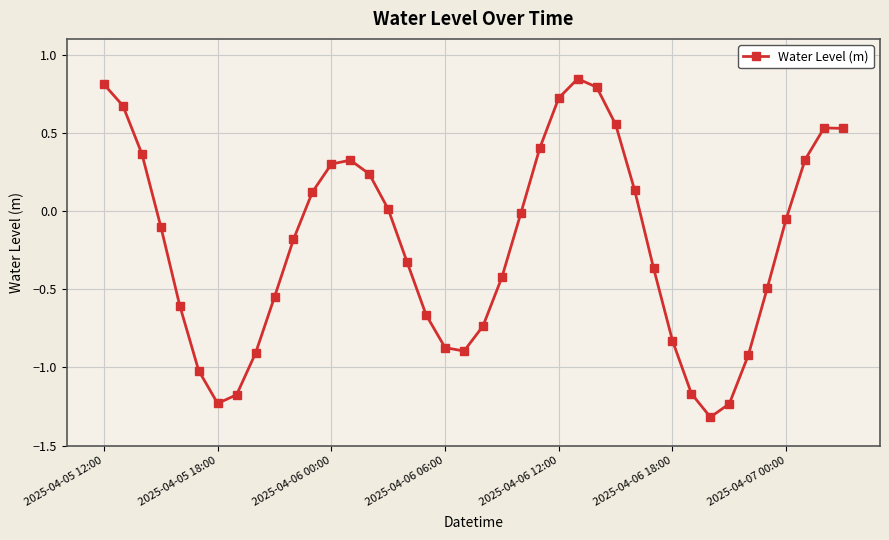

How many values are above zero?

17